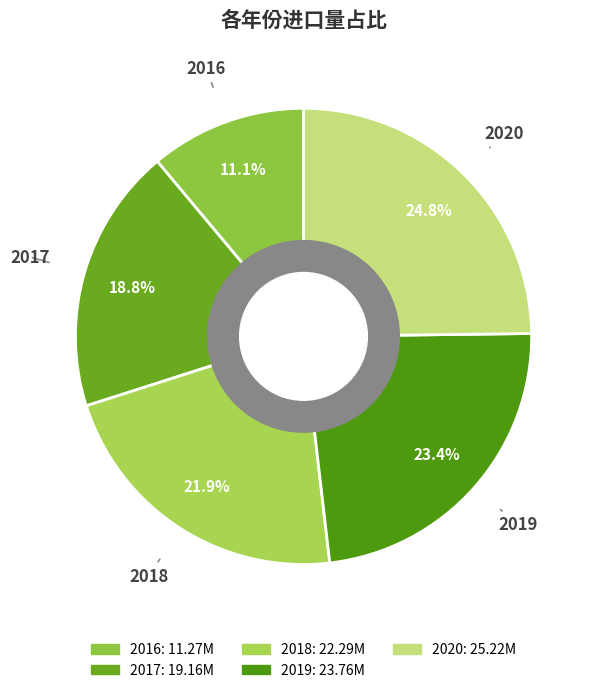

What percentage is the 2019 slice, to the nearest percent?

23%